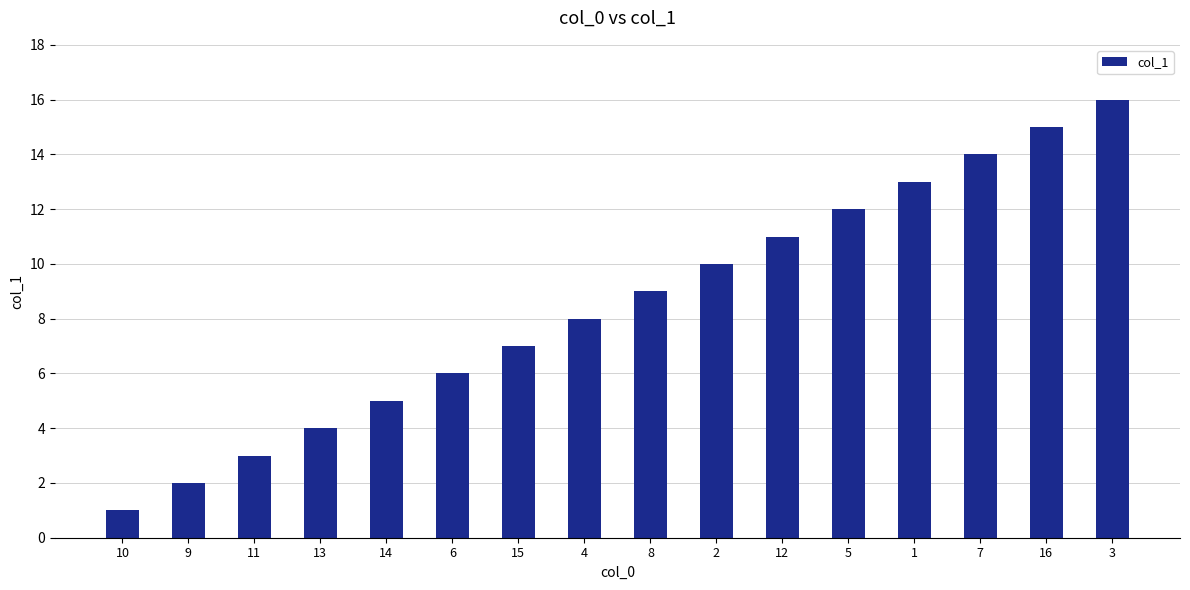

What position from the right is 13?

13